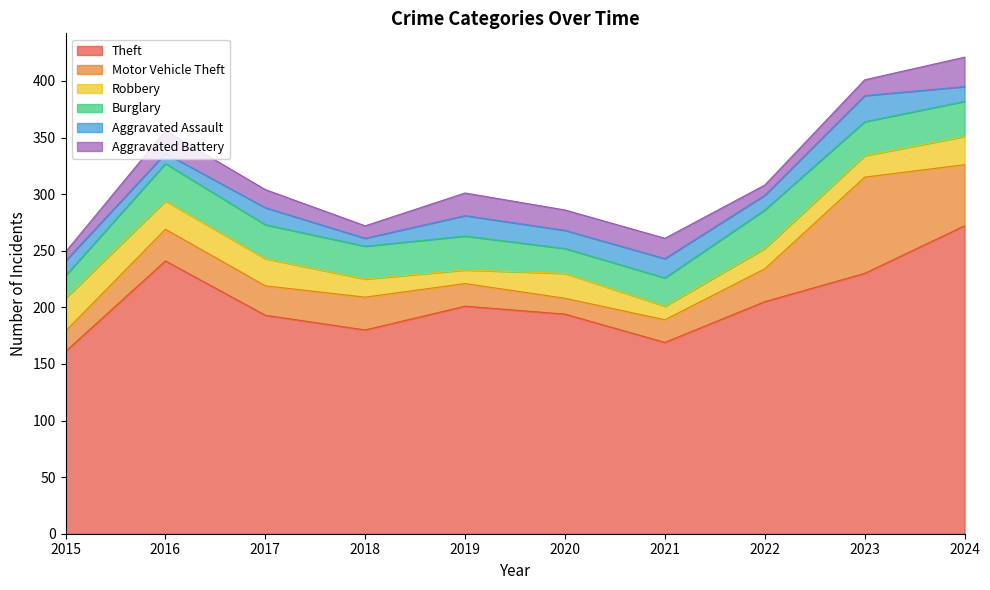

Reading right to left, list all the values displayed in this chart.

Theft: 272	230	205	169	194	201	180	193	241	161
Motor Vehicle Theft: 54	85	29	20	14	20	29	26	28	18
Robbery: 25	19	18	12	22	12	16	24	25	29
Burglary: 31	30	34	25	22	30	29	30	33	20
Aggravated Assault: 13	23	13	17	16	18	7	15	9	13
Aggravated Battery: 26	14	9	18	18	20	11	16	20	8